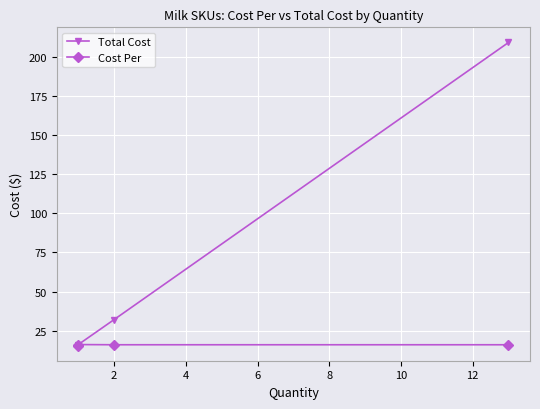

Reading left to right, list all the values displayed in this chart.

Total Cost: 15.6	16.2	32.2	209.0
Cost Per: 15.6	16.2	16.1	16.1